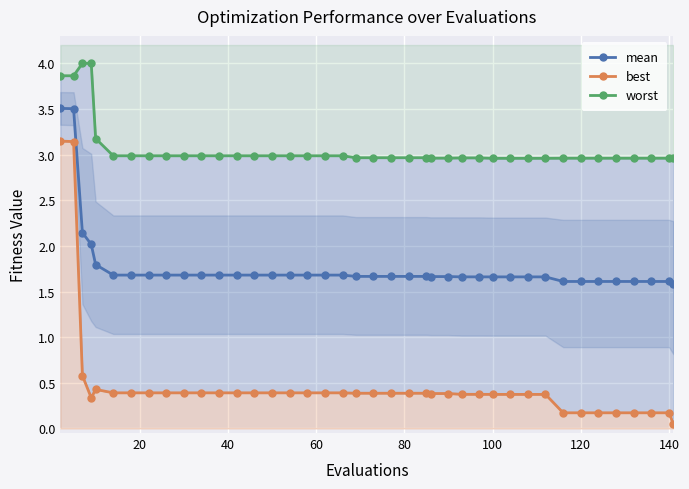

What is the value of the best point at the 26th from the left?

0.4